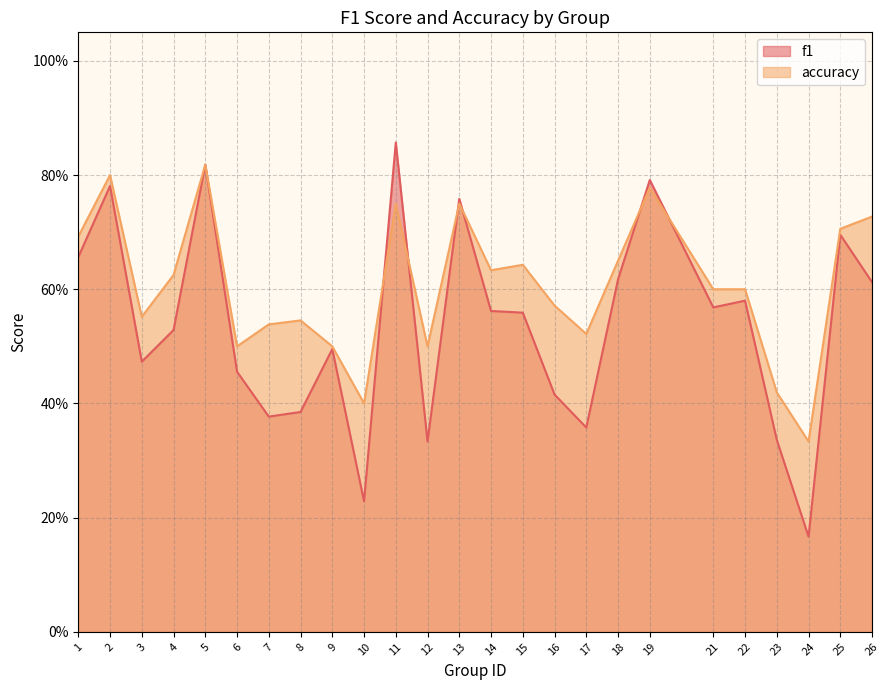

Which has a higher value, 14 or 6?

14